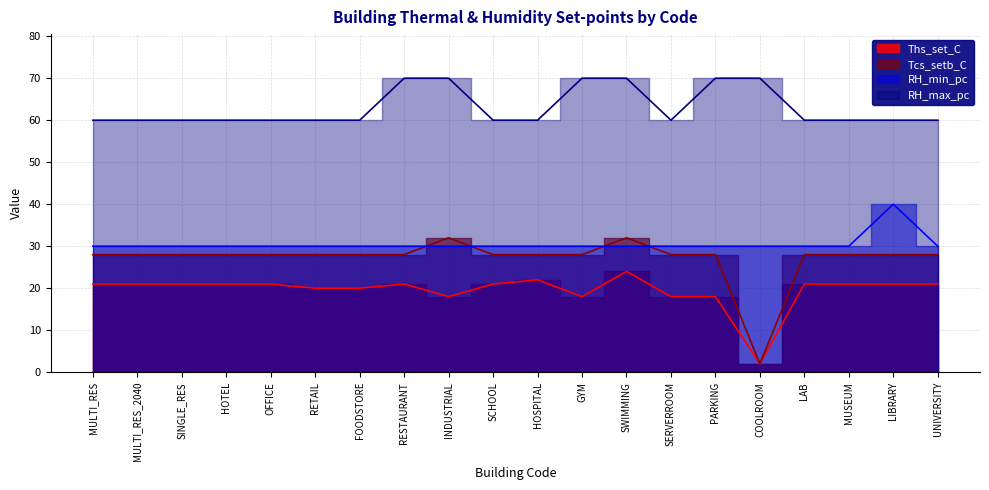

At which category does RH_max_pc reach its first local valley?

SERVERROOM